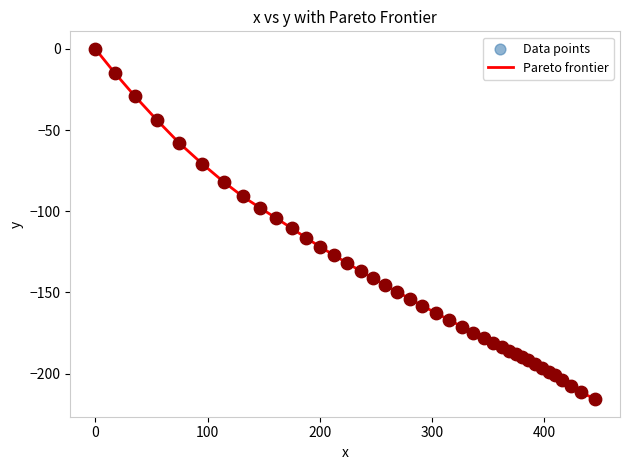

What is the minimum value shown in the chart?

-215.7